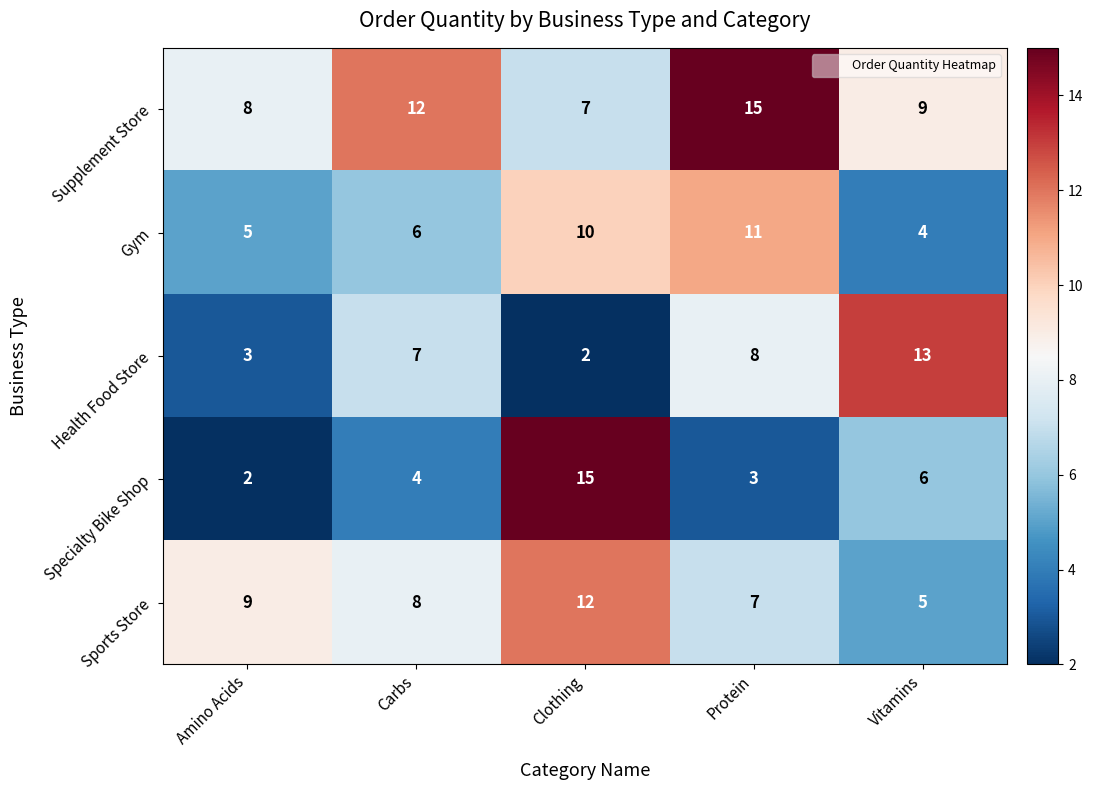

At Clothing, list the series in order from smallest to largest.

Health Food Store, Supplement Store, Gym, Sports Store, Specialty Bike Shop